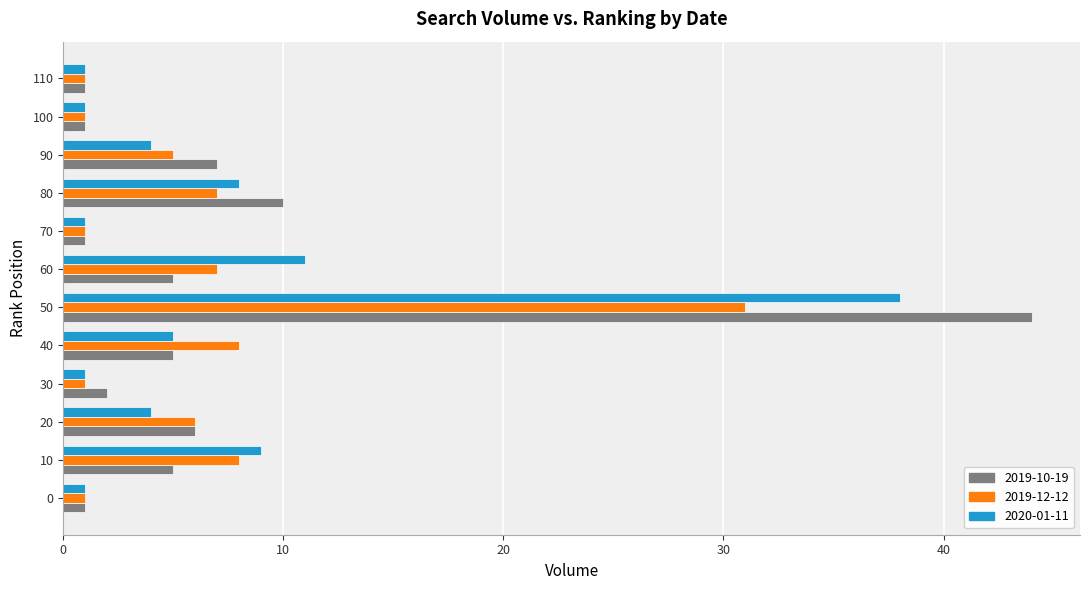

At which label does 2019-12-12 reach its peak?

50